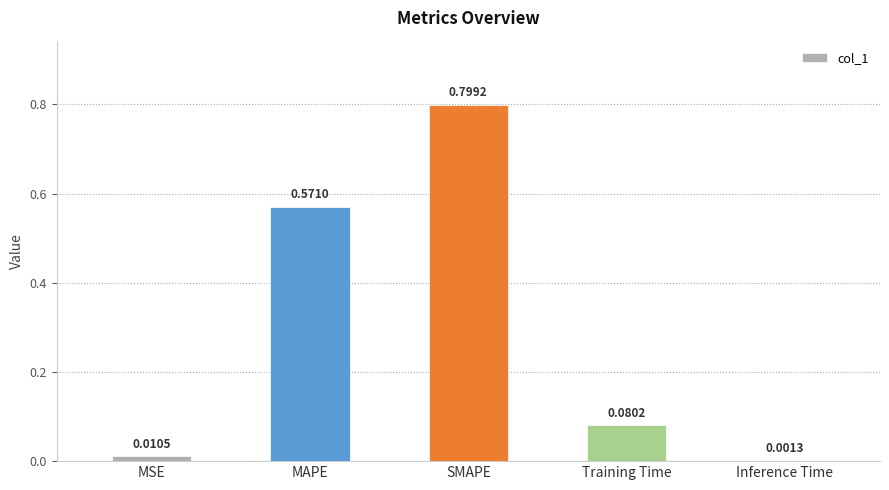

What is the change in value from MAPE to SMAPE?

+0.2